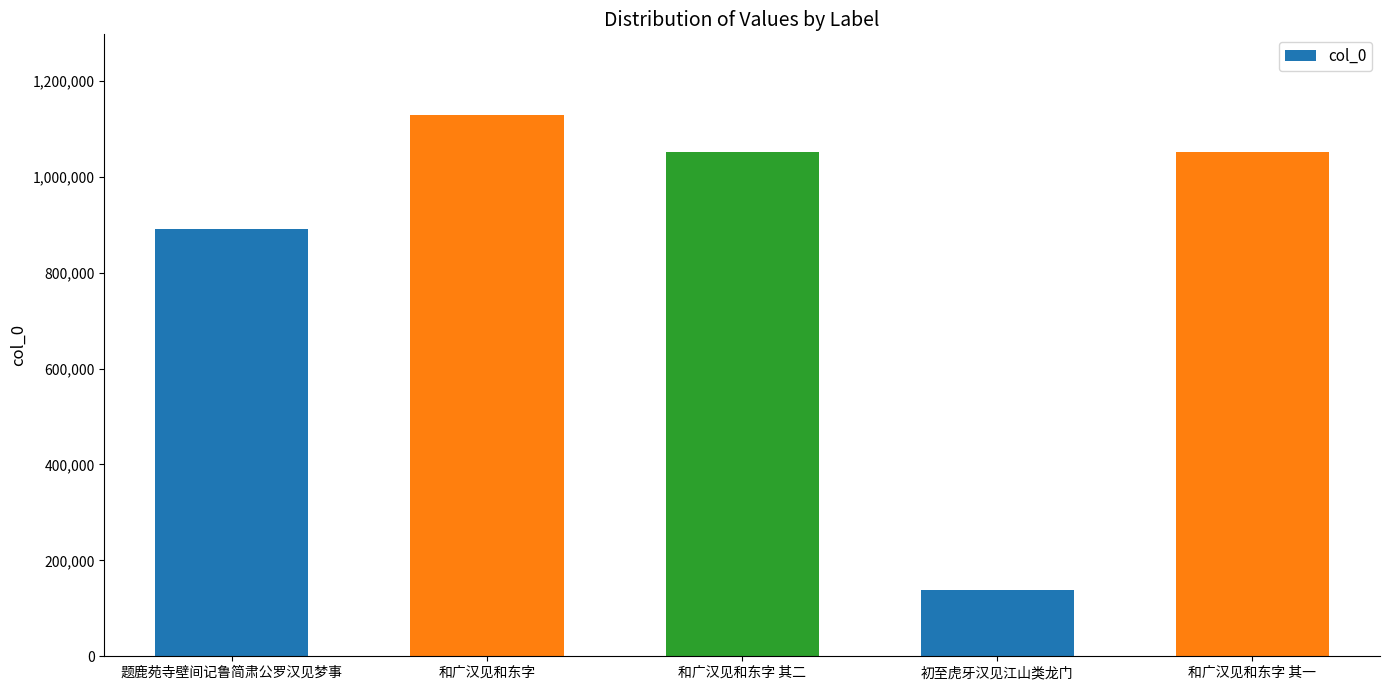

Is it true that the value at 题鹿苑寺壁间记鲁简肃公罗汉见梦事 is 890051?

True